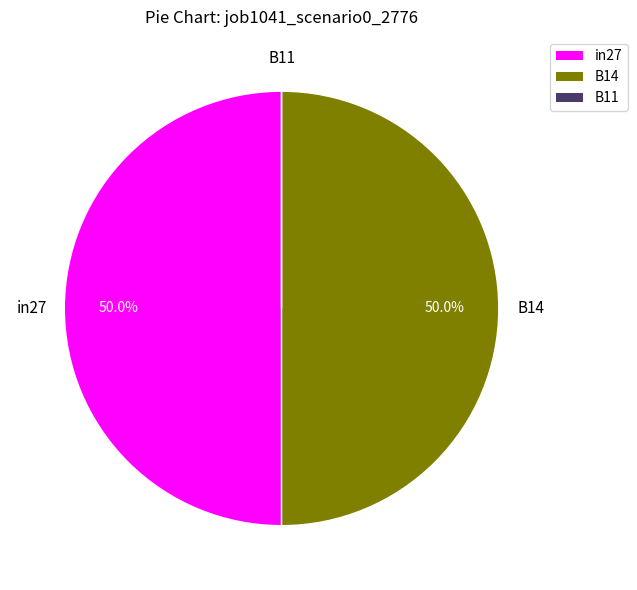

Is the sum of B14 and in27 greater than half?

Yes